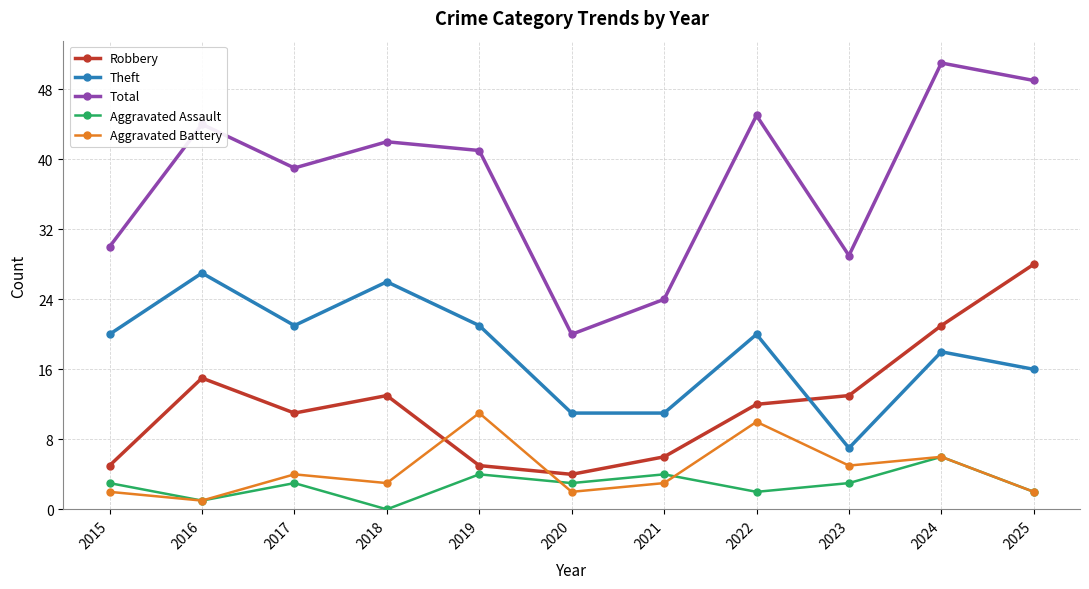

True or false: Aggravated Assault and Theft intersect in this chart.

False